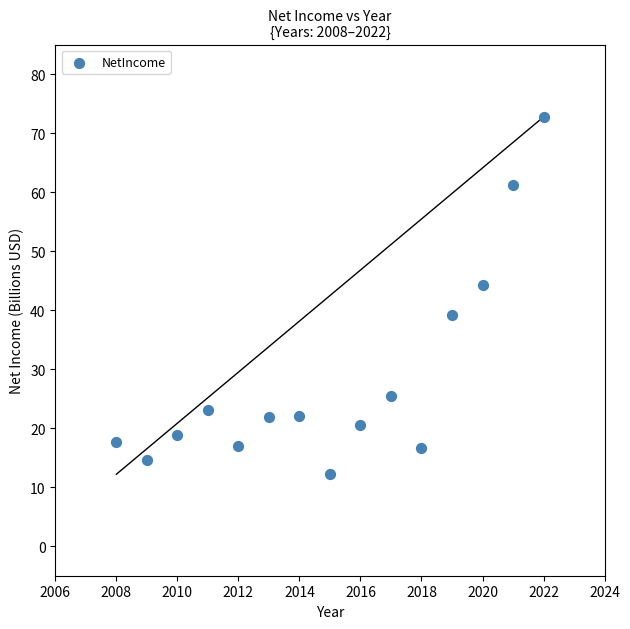

What is the range of X values (max minus min)?

14.0